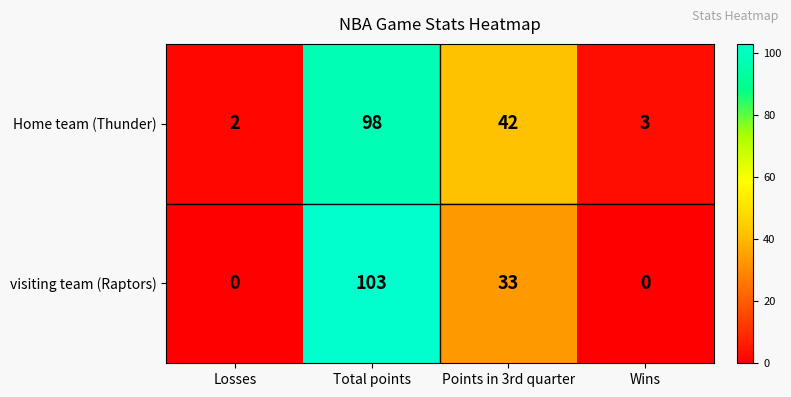

Which label corresponds to the largest value in the chart?

Total points